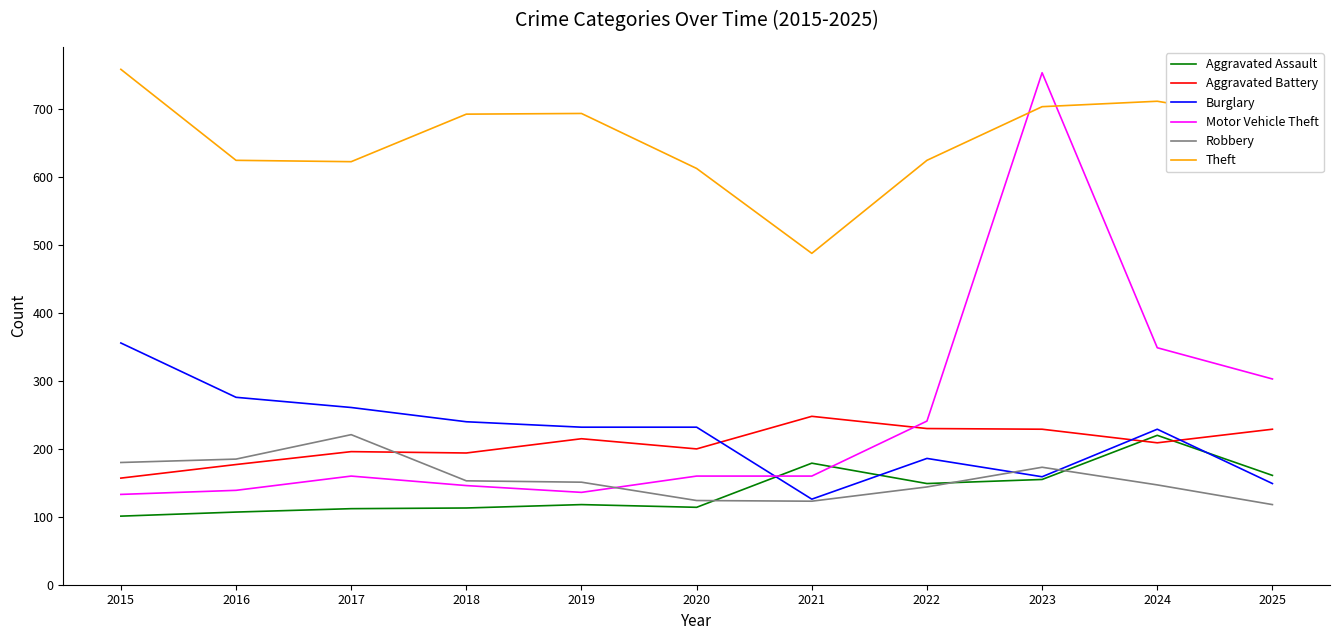

After their last crossing, which series has the higher values: Burglary or Aggravated Assault?

Aggravated Assault